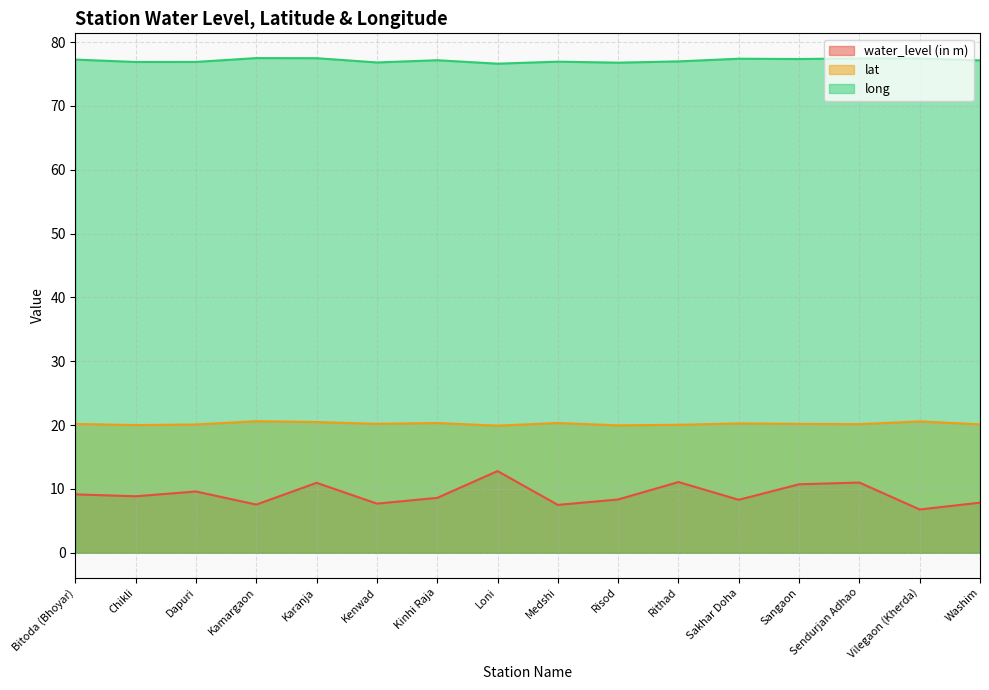

True or false: long and lat intersect in this chart.

False